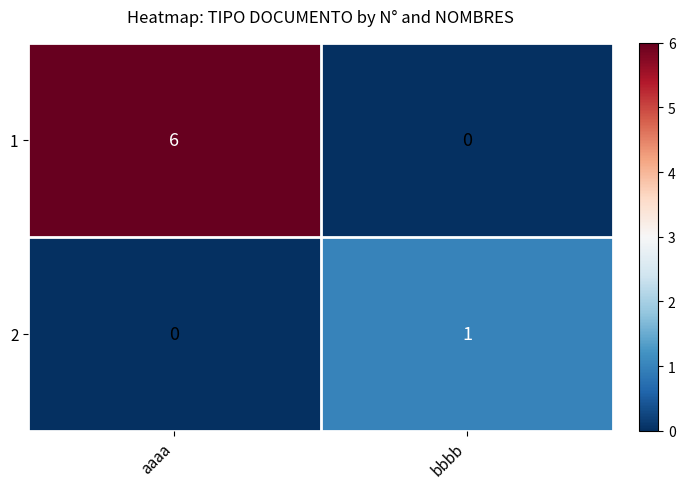

Reading left to right, what are all the values shown in this chart?

1: aaaa=6	bbbb=0
2: aaaa=0	bbbb=1